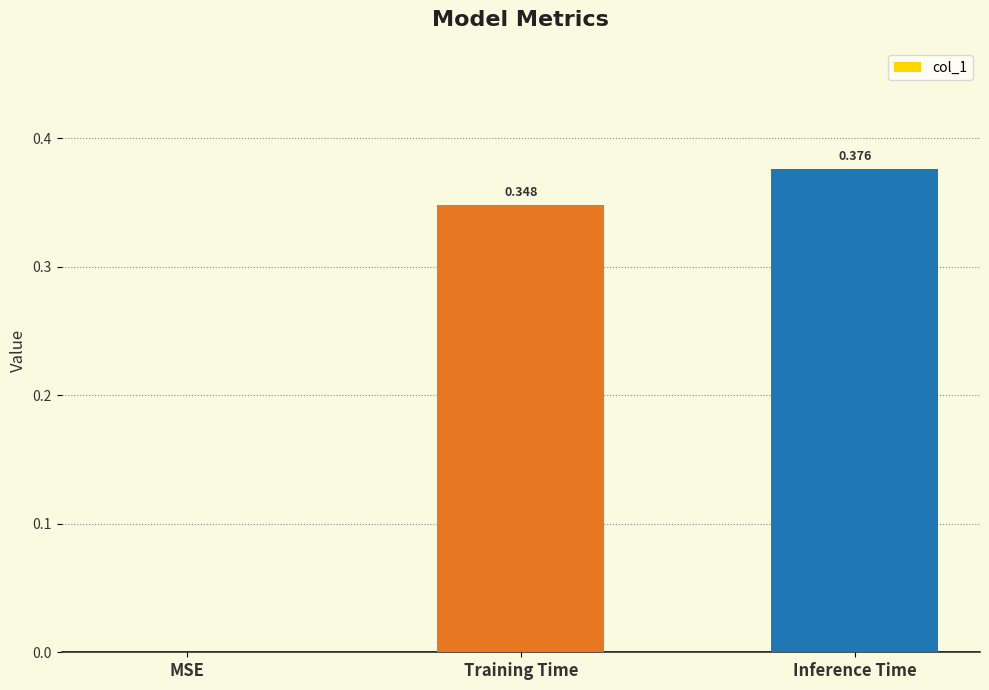

At which label is the value closest to 0?

MSE